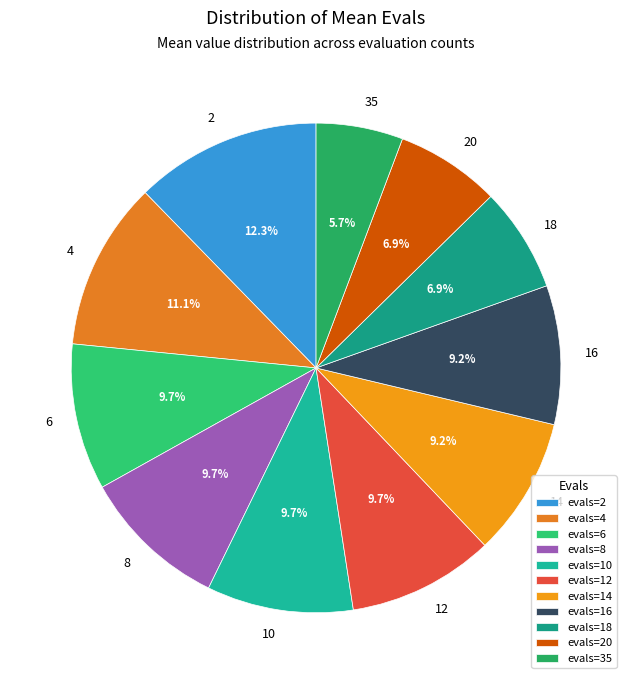

Do 12 and 14 together represent more than half of the pie?

No